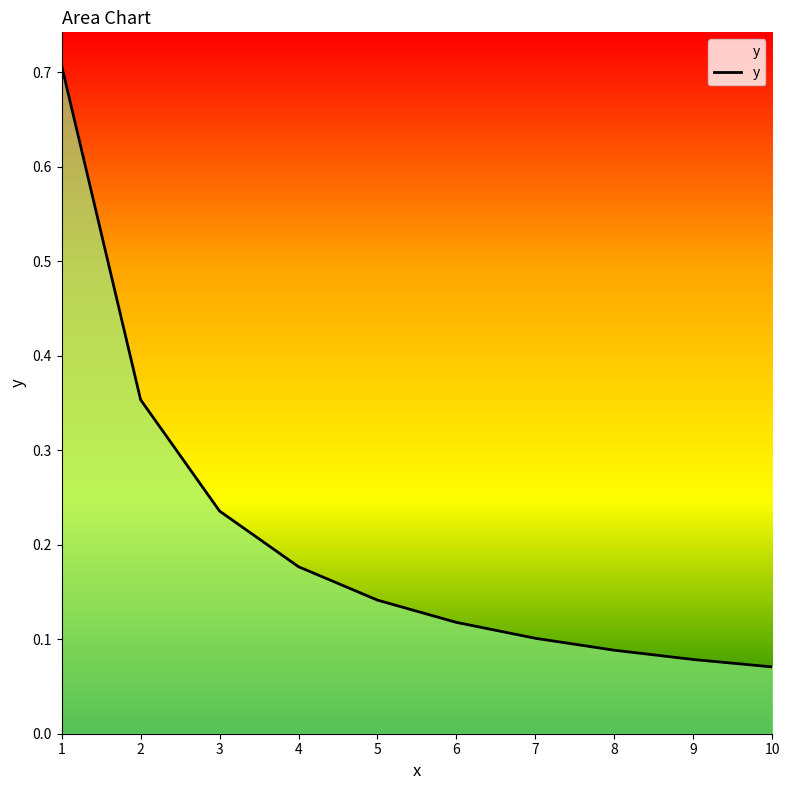

Is it true that the value at 7 is 0.1?

True